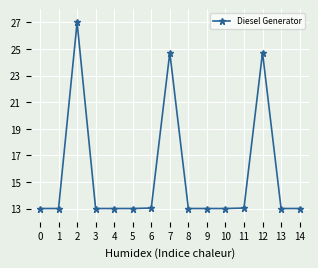

Reading left to right, transcribe all the data shown in this chart.

13.0	13.0	27.0	13.0	13.0	13.0	13.0	24.7	13.0	13.0	13.0	13.0	24.7	13.0	13.0